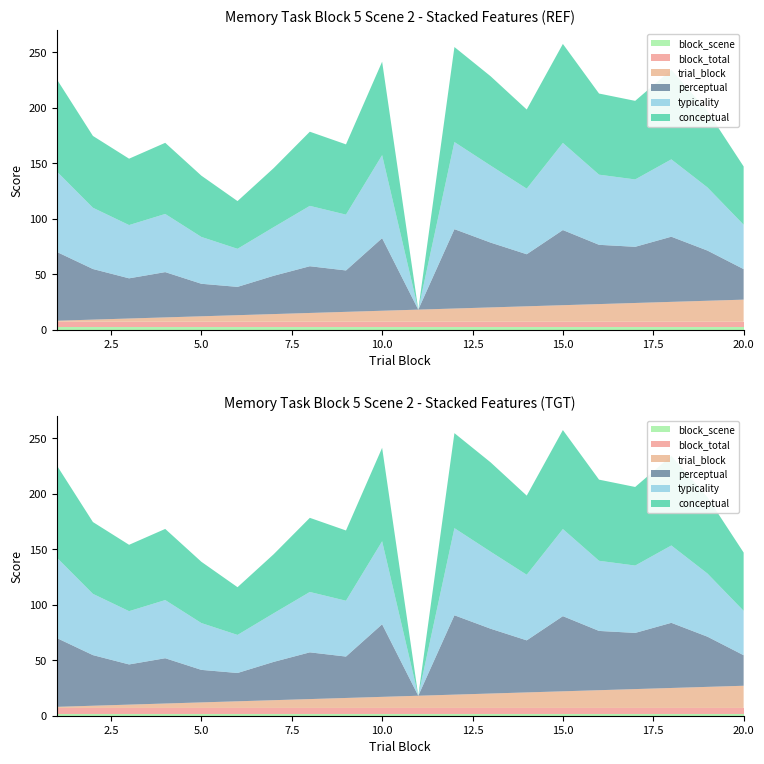

Reading left to right, extract all data points from this chart.

typicality: 1=72.5	2=55.2	3=48.0	4=52.4	5=42.2	6=34.3	7=43.8	8=54.4	9=50.3	10=74.8	11=0.0	12=78.5	13=69.4	14=59.1	15=78.5	16=63.2	17=60.7	18=69.7	19=56.9	20=40.0
perceptual: 1=62.0	2=45.6	3=36.2	4=40.8	5=29.3	6=25.5	7=34.5	8=42.1	9=37.3	10=65.4	11=0.0	12=71.5	13=58.4	14=46.9	15=67.7	16=53.4	17=50.6	18=58.7	19=45.2	20=27.5
conceptual: 1=83.1	2=64.7	3=59.8	4=64.1	5=55.2	6=43.0	7=53.2	8=66.8	9=63.3	10=84.2	11=0.0	12=85.6	13=80.5	14=71.3	15=89.2	16=73.1	17=70.8	18=80.7	19=68.7	20=52.5
trial_block: 1=1.0	2=2.0	3=3.0	4=4.0	5=5.0	6=6.0	7=7.0	8=8.0	9=9.0	10=10.0	11=11.0	12=12.0	13=13.0	14=14.0	15=15.0	16=16.0	17=17.0	18=18.0	19=19.0	20=20.0
block_total: 1=5.0	2=5.0	3=5.0	4=5.0	5=5.0	6=5.0	7=5.0	8=5.0	9=5.0	10=5.0	11=5.0	12=5.0	13=5.0	14=5.0	15=5.0	16=5.0	17=5.0	18=5.0	19=5.0	20=5.0
block_scene: 1=2.0	2=2.0	3=2.0	4=2.0	5=2.0	6=2.0	7=2.0	8=2.0	9=2.0	10=2.0	11=2.0	12=2.0	13=2.0	14=2.0	15=2.0	16=2.0	17=2.0	18=2.0	19=2.0	20=2.0